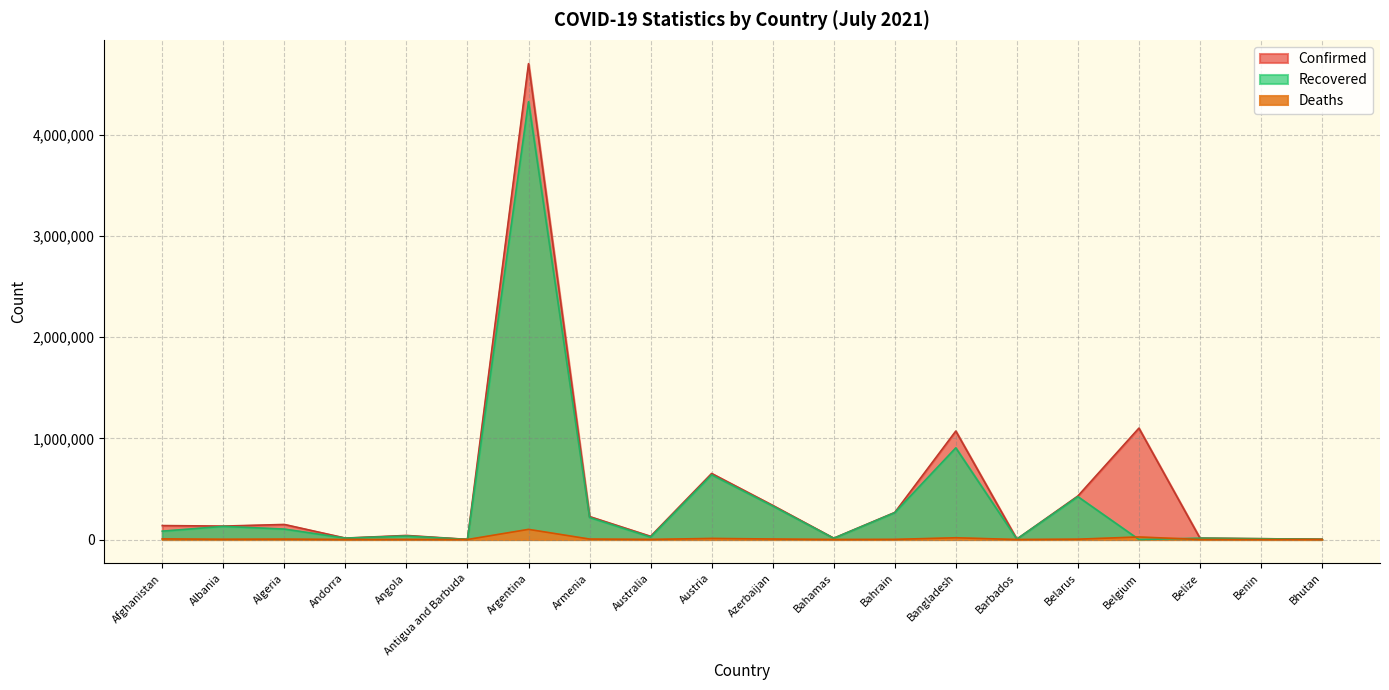

How many data points in Deaths are above 2456?

9